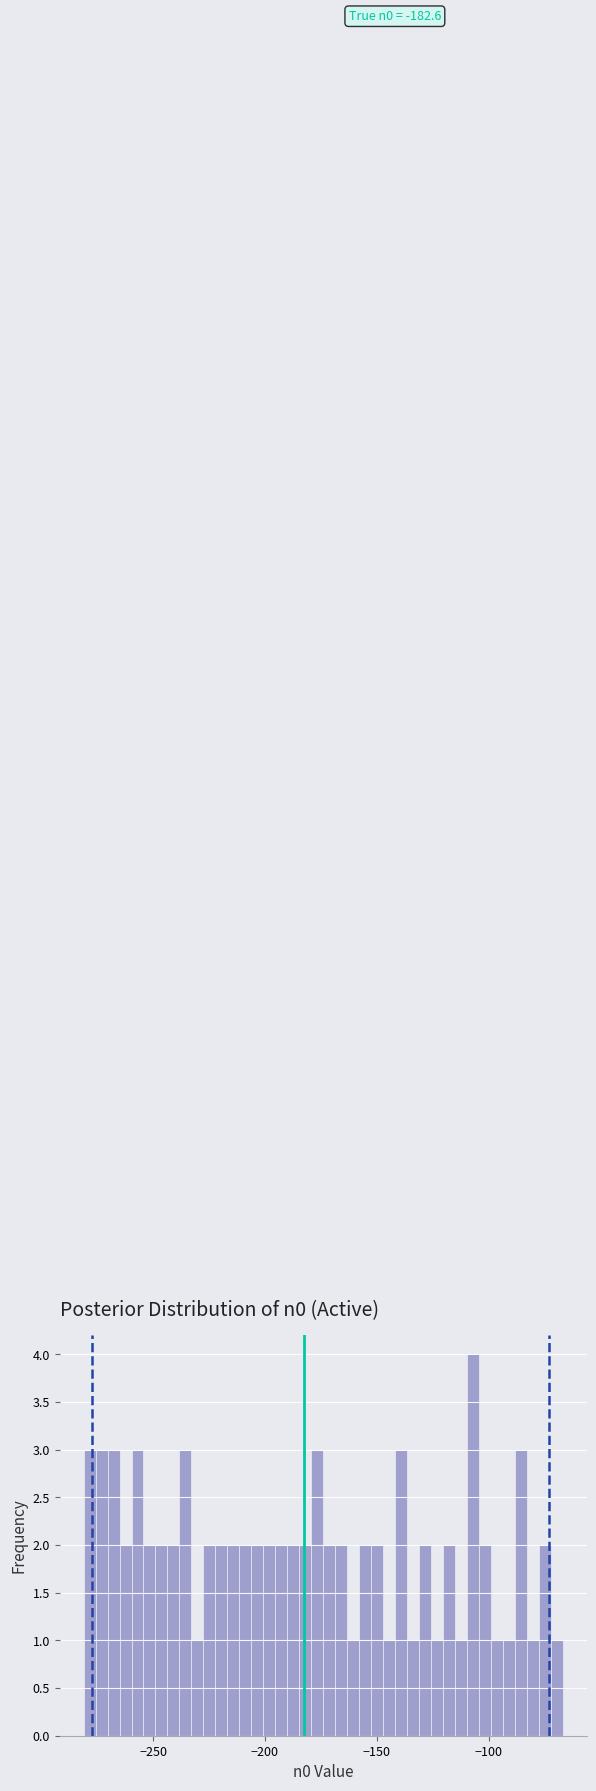

Around what value on the x-axis is the tallest bar? Give the approximate position of its centre, as read against the axis.

-105